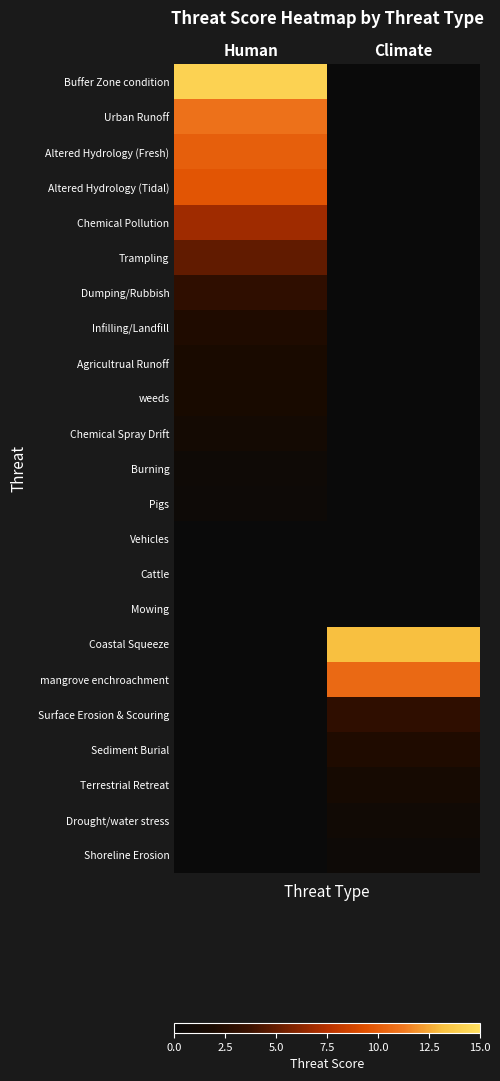

Between Climate and Human, which is larger?

Human